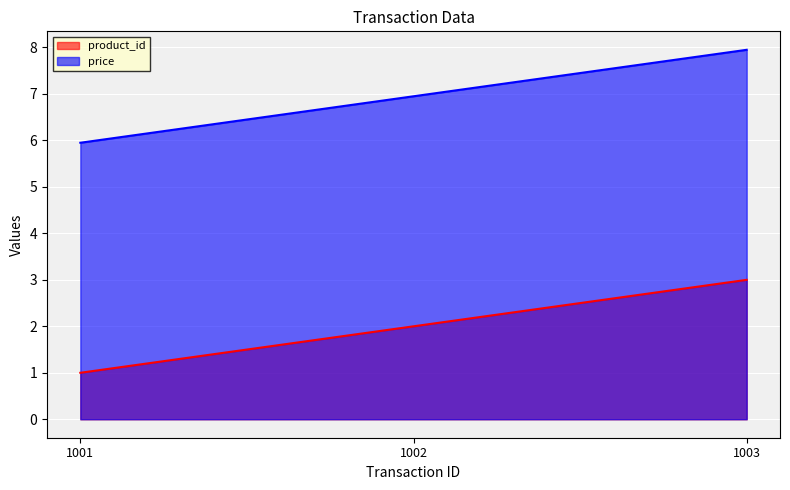

What is the difference between the maximum and minimum values in the price series?

2.0